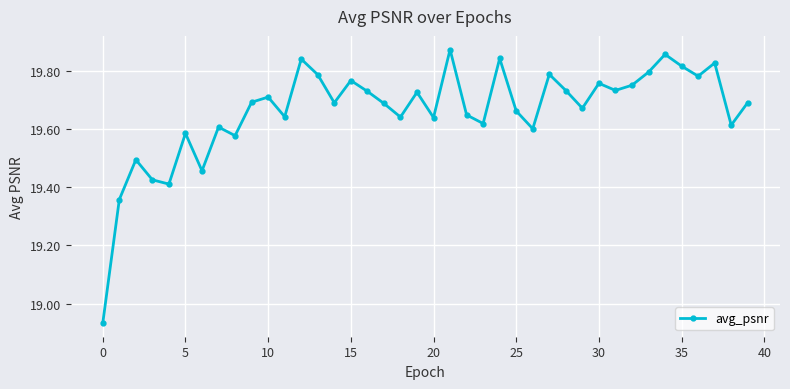

What is the difference between the maximum and minimum values?

0.9